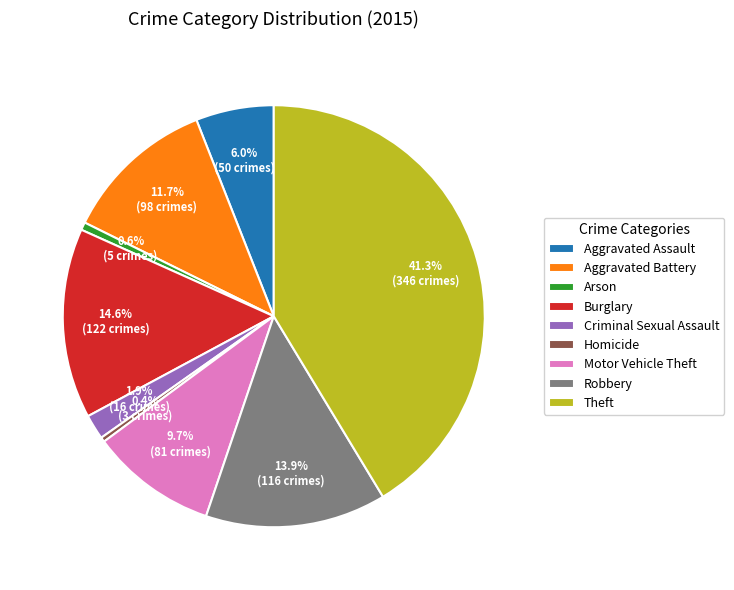

True or false: Homicide accounts for 15% of the total.

False